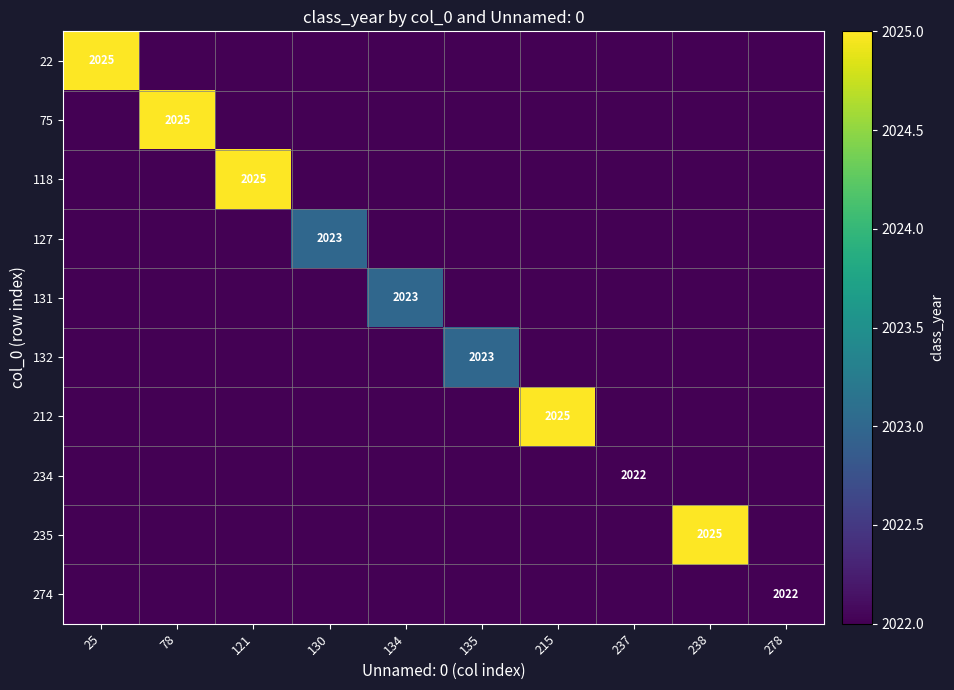

Is it true that 131 equals 1258 at 134?

False